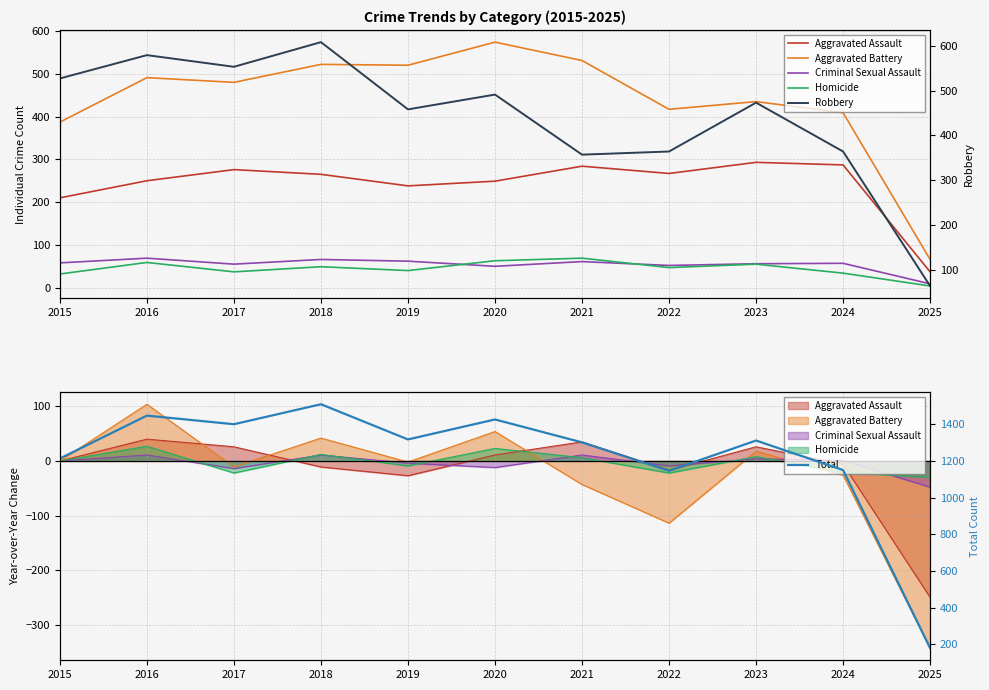

What is the total value across all series at 2020?

2854